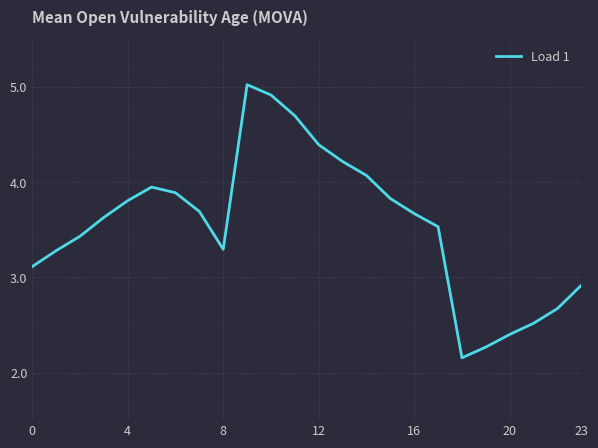

What is the difference between the maximum and minimum values?

2.9